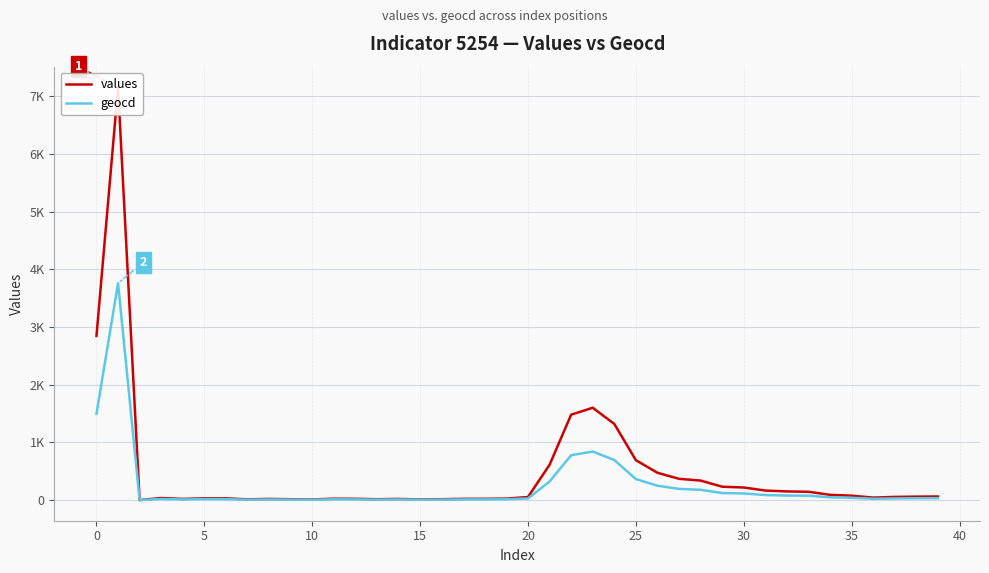

What are all the series names shown in the legend?

values, geocd